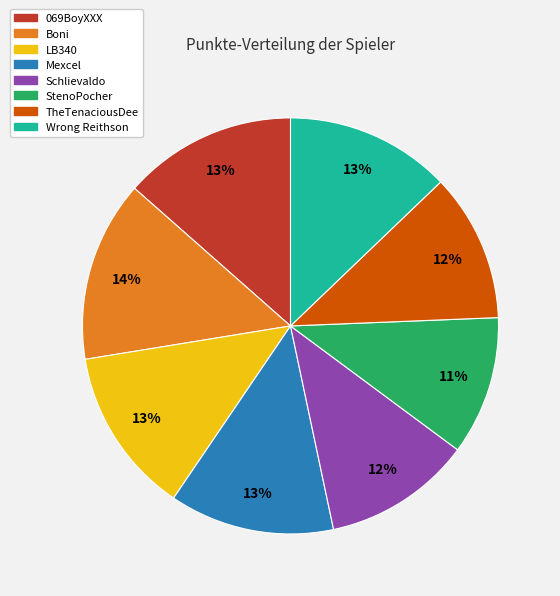

To the nearest percent, what is the difference between the largest and smallest slice percentages?

3%